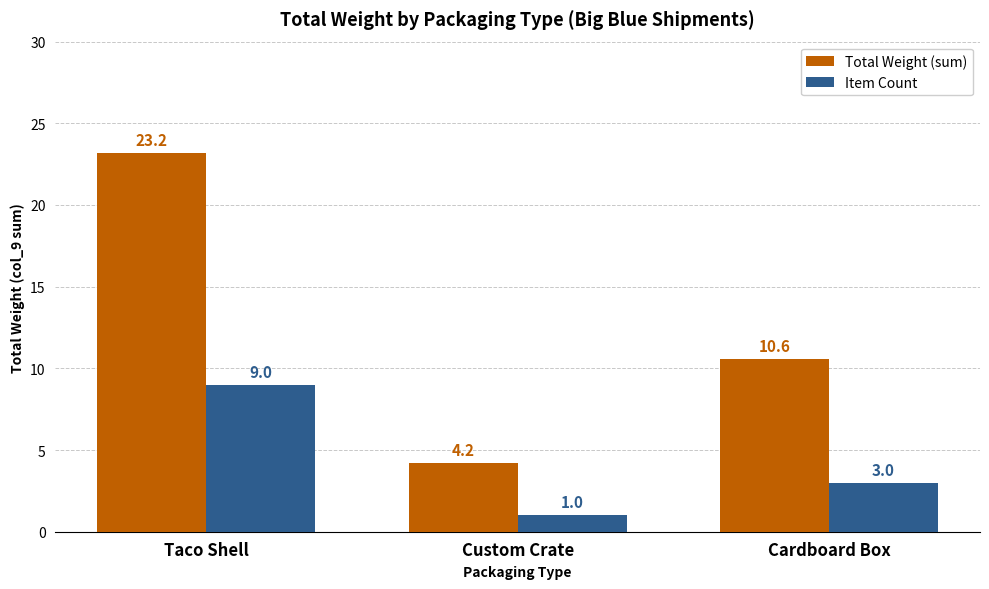

At how many categories does at least one series exceed 2?

3